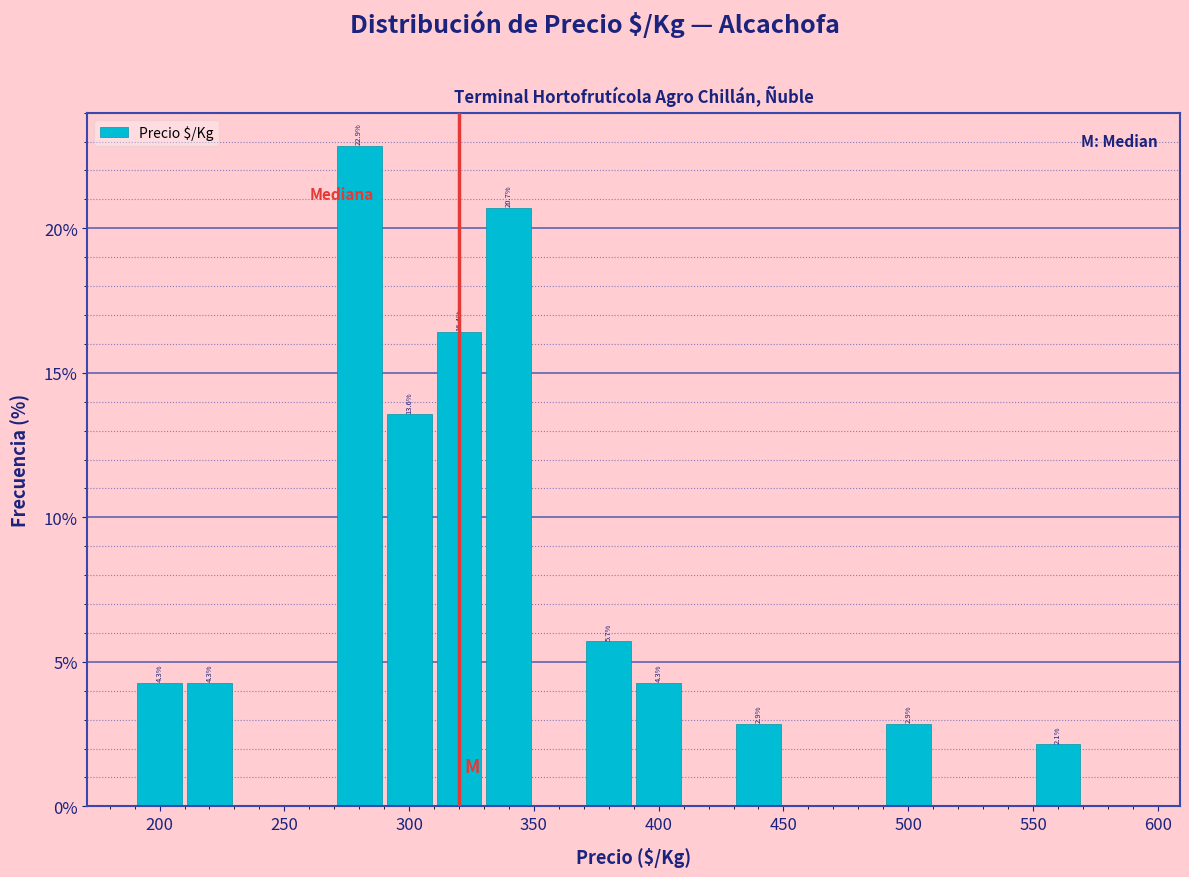

Over which range of the x-axis is the bar tallest?

270 to 290